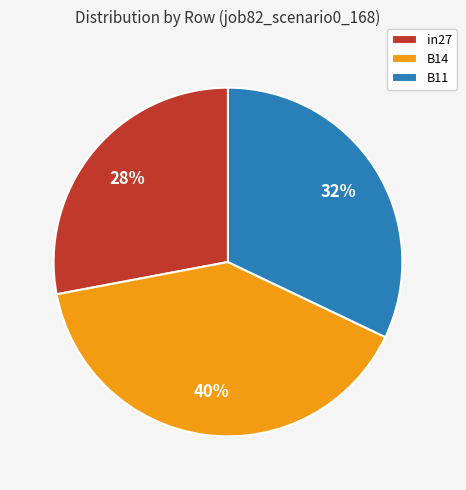

How many segments does this pie chart have?

3